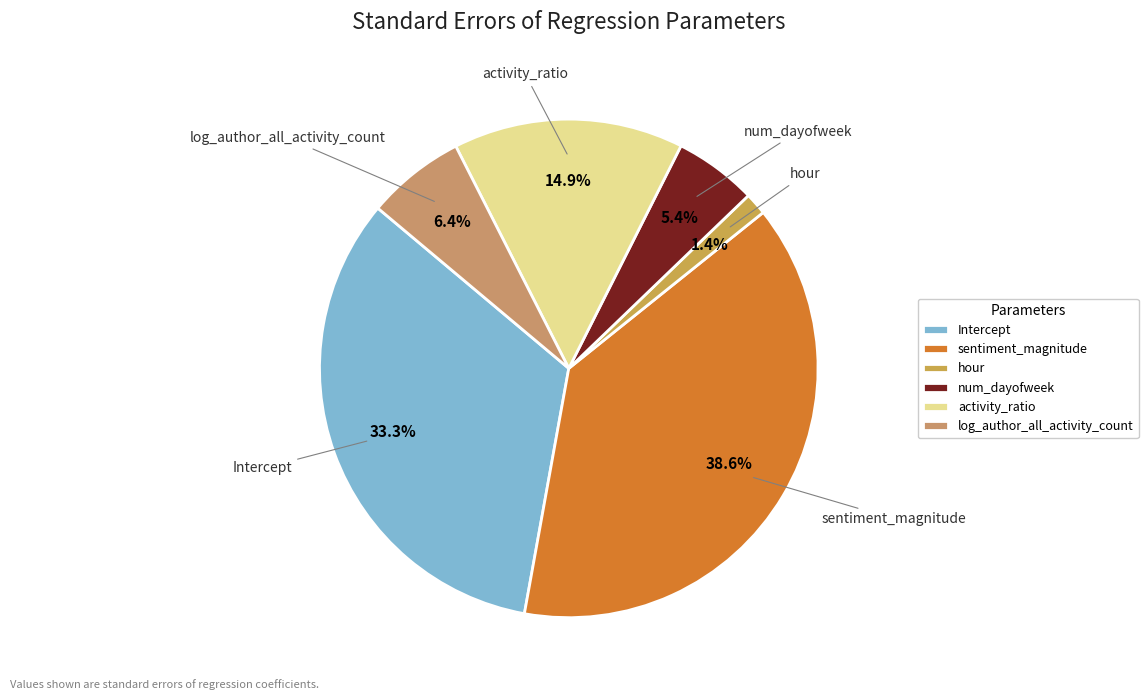

What percentage is the Intercept slice, to the nearest percent?

33%